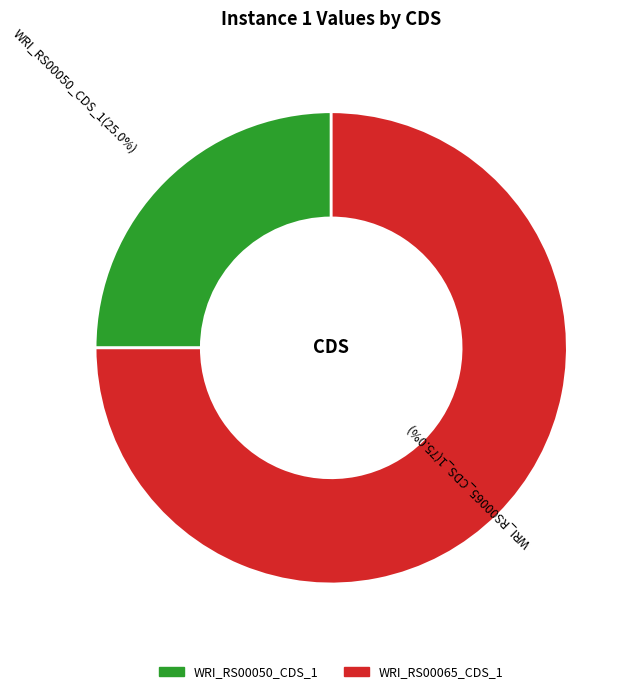

To the nearest percent, what is the difference between the largest and smallest slice percentages?

50%